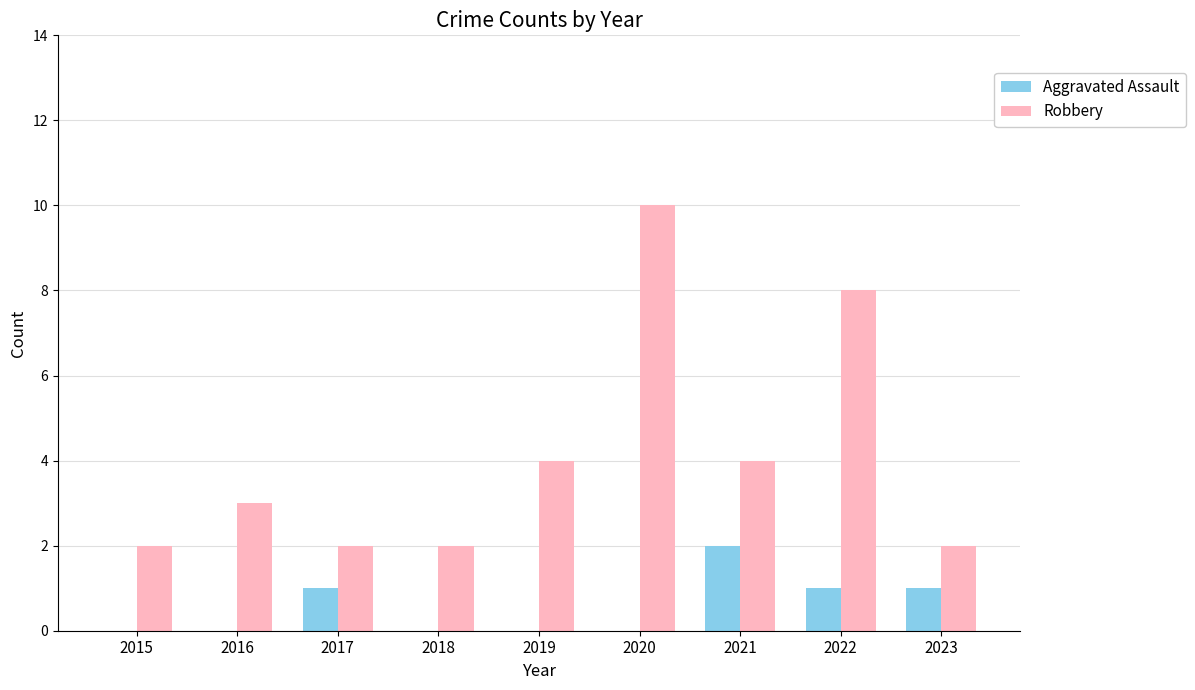

What are all the series names shown in the legend?

Aggravated Assault, Robbery